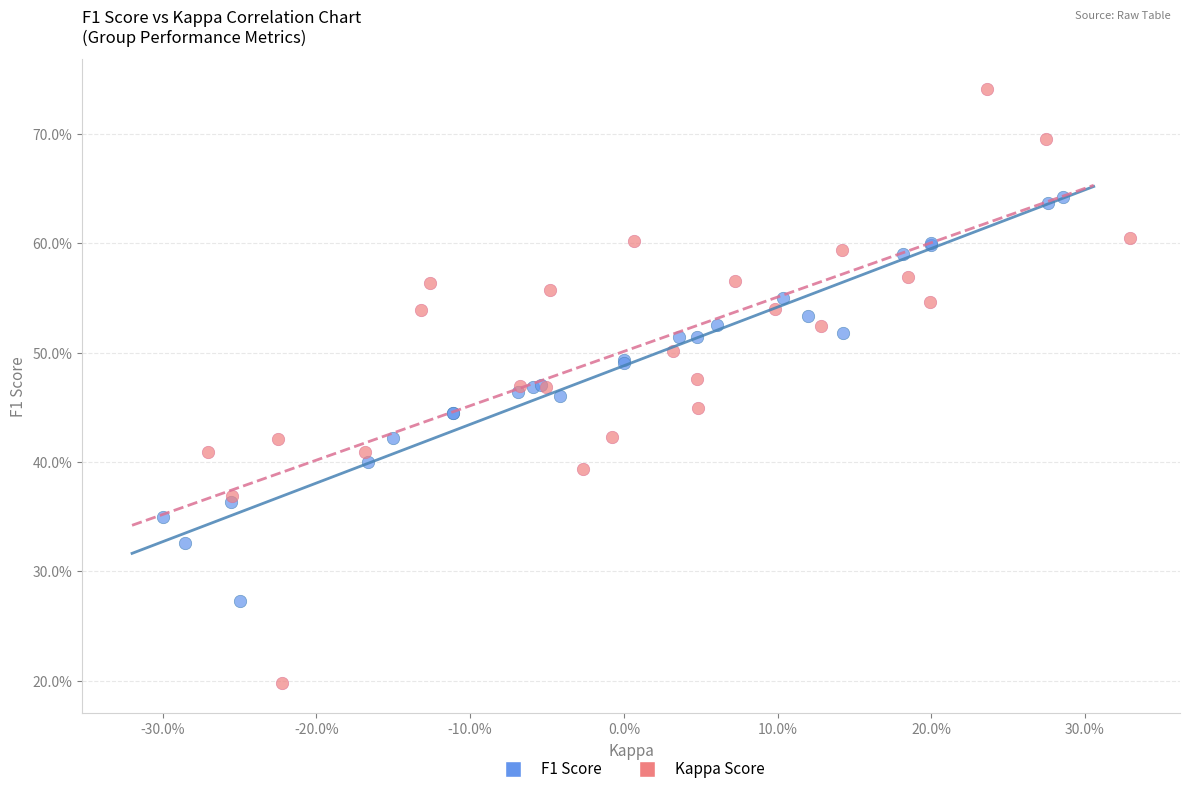

Which series has the widest spread of Y values?

Kappa Score